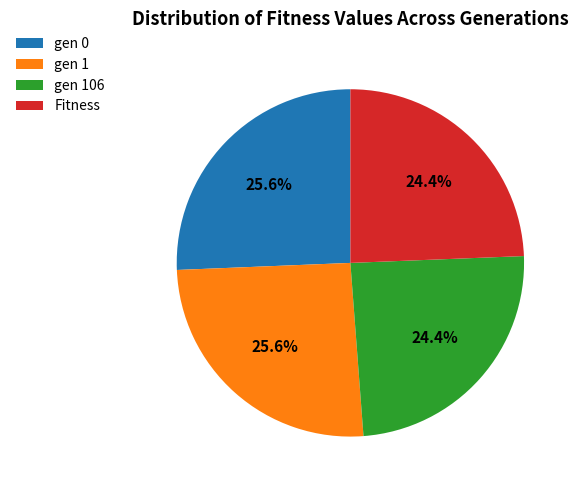

Does gen 106 represent more than half of the total?

No